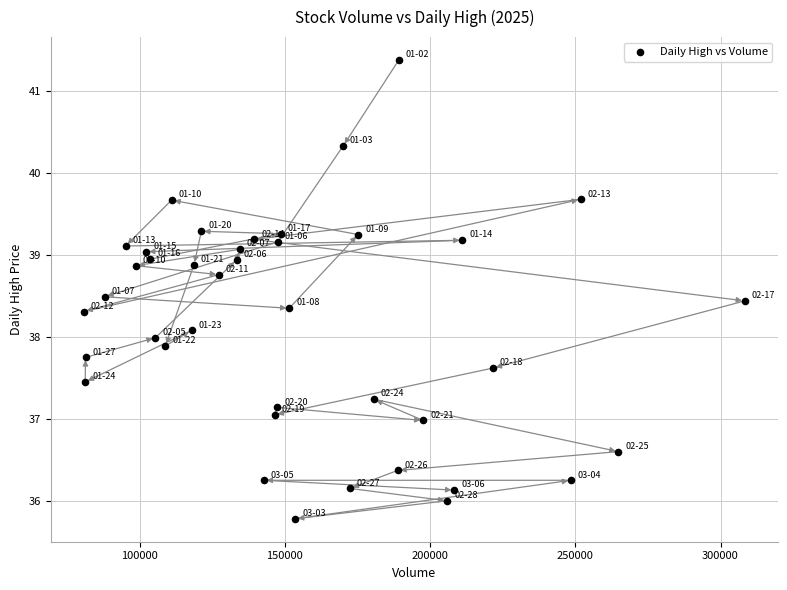

What is the range of Y values (max minus min)?

5.6